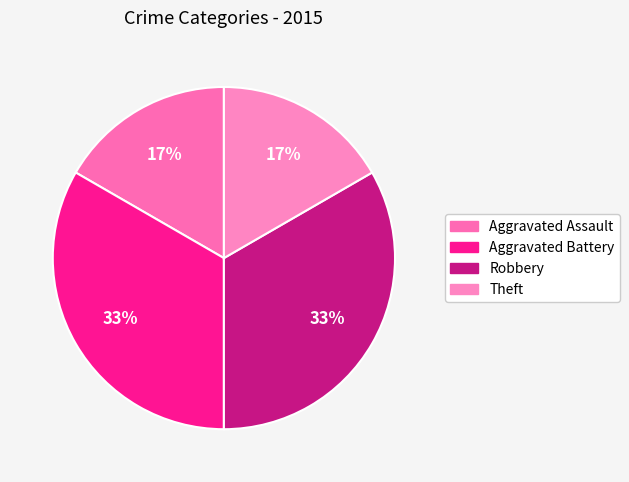

How many segments does this pie chart have?

4